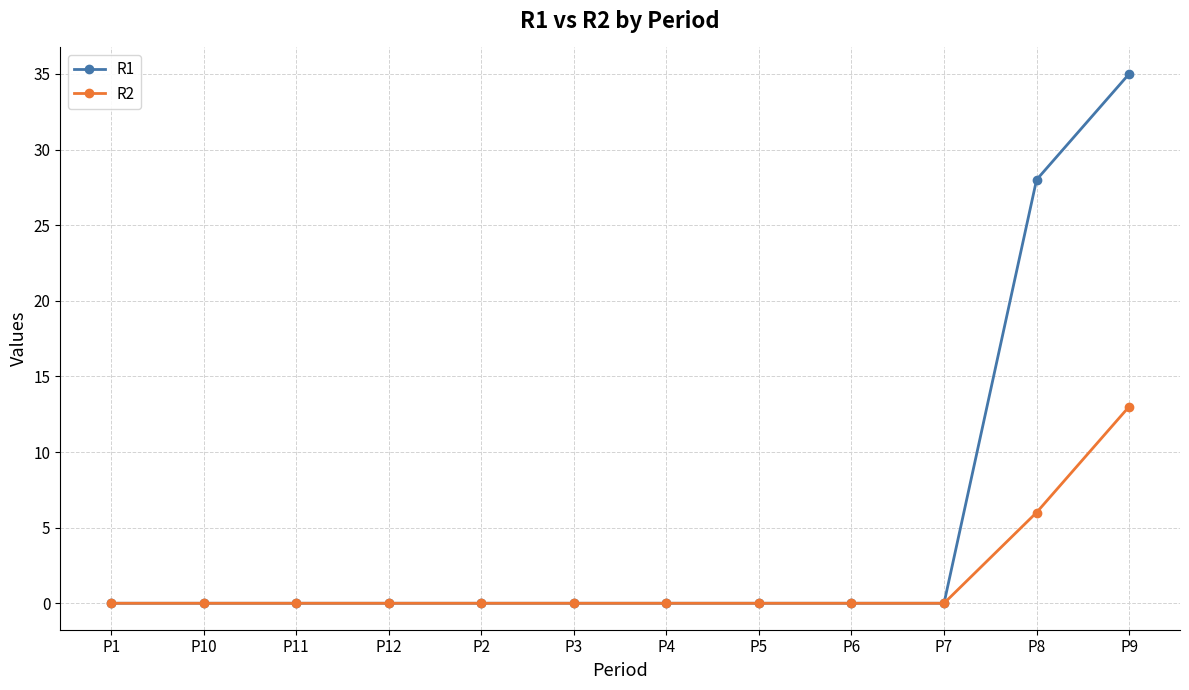

What is the greatest value displayed?

35